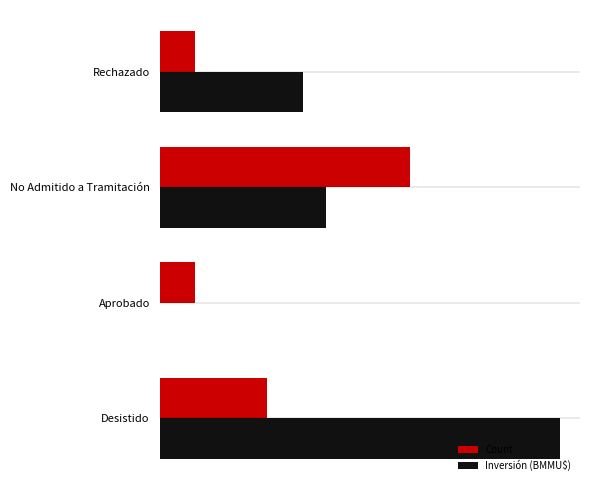

Which series has the largest range (max minus min)?

Inversión (BMMU$)